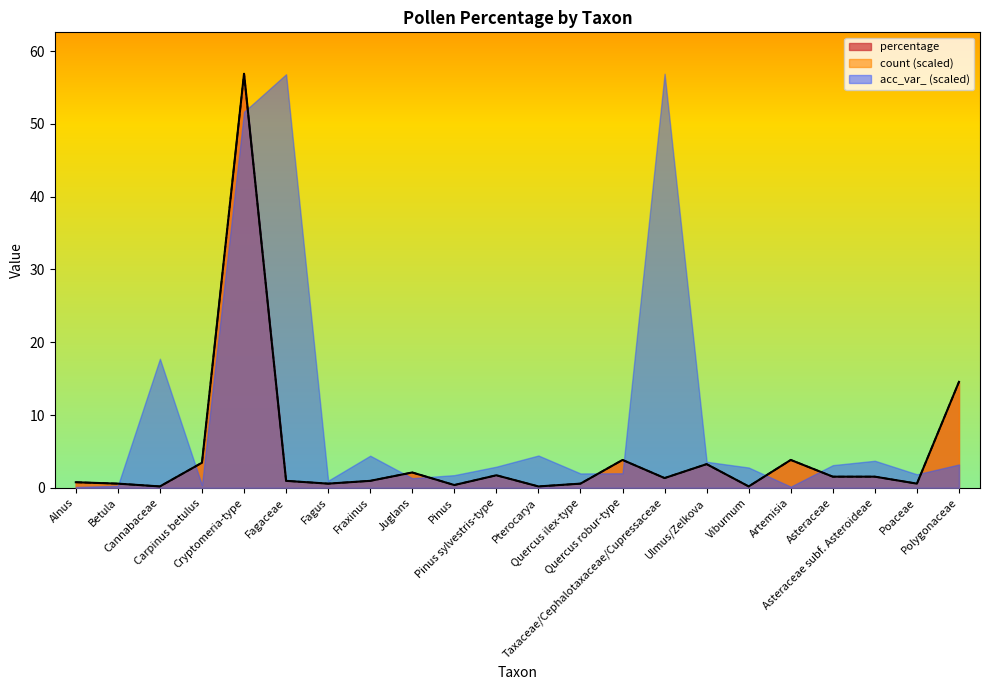

True or false: percentage and count cross at least once.

False